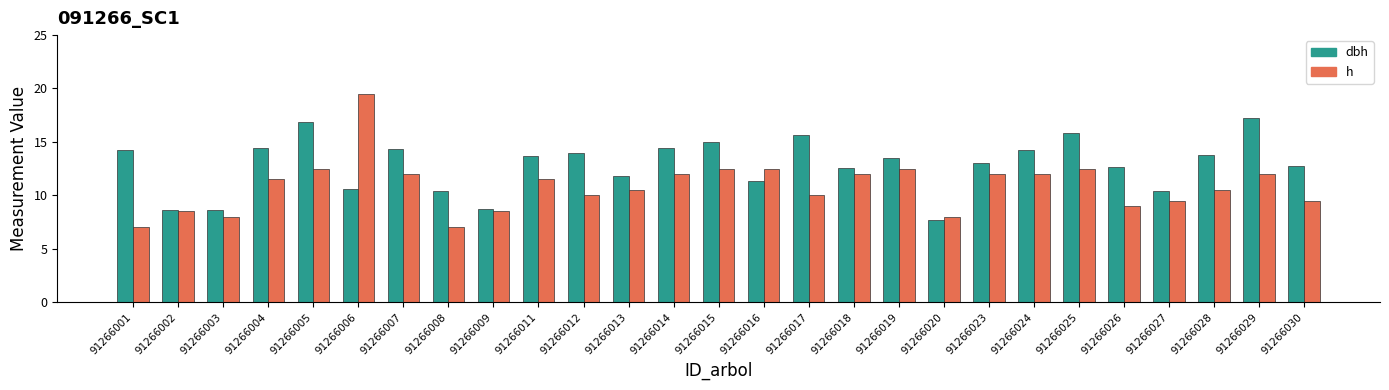

Is the value of h at 91266008 greater than the value of dbh at 91266006?

No